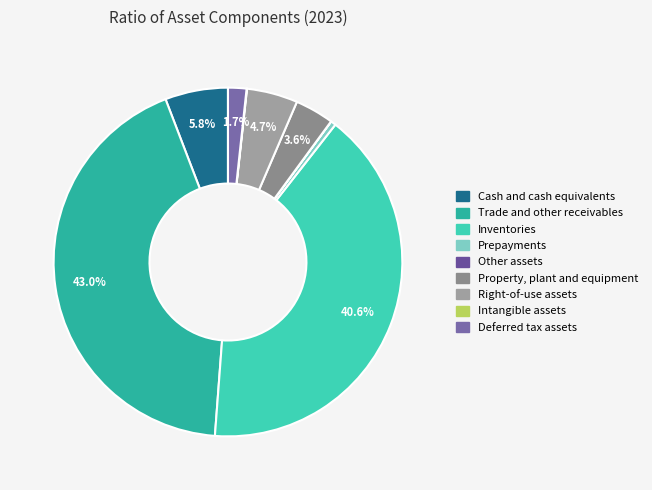

Which category has the smallest portion of the pie?

Other assets